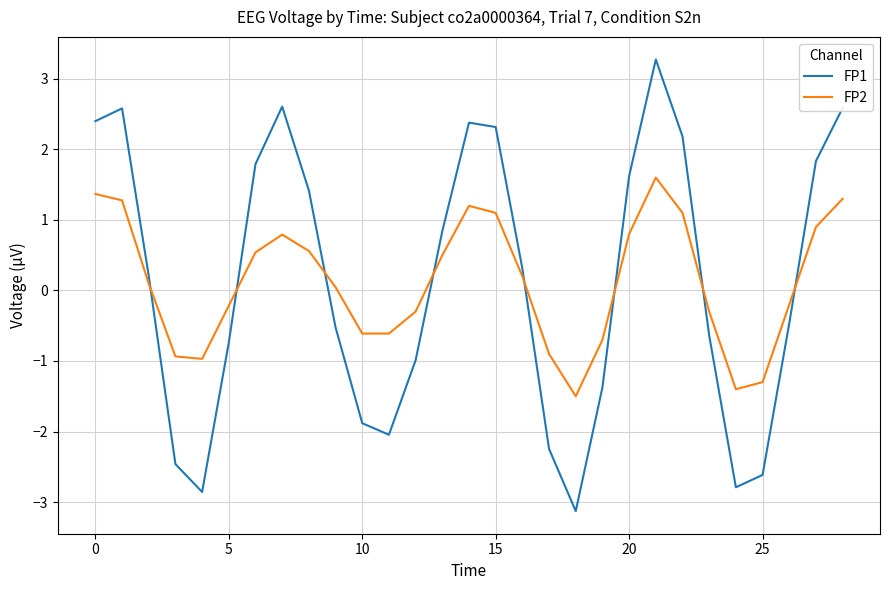

Rank the series by their maximum value, from highest to lowest.

FP1, FP2